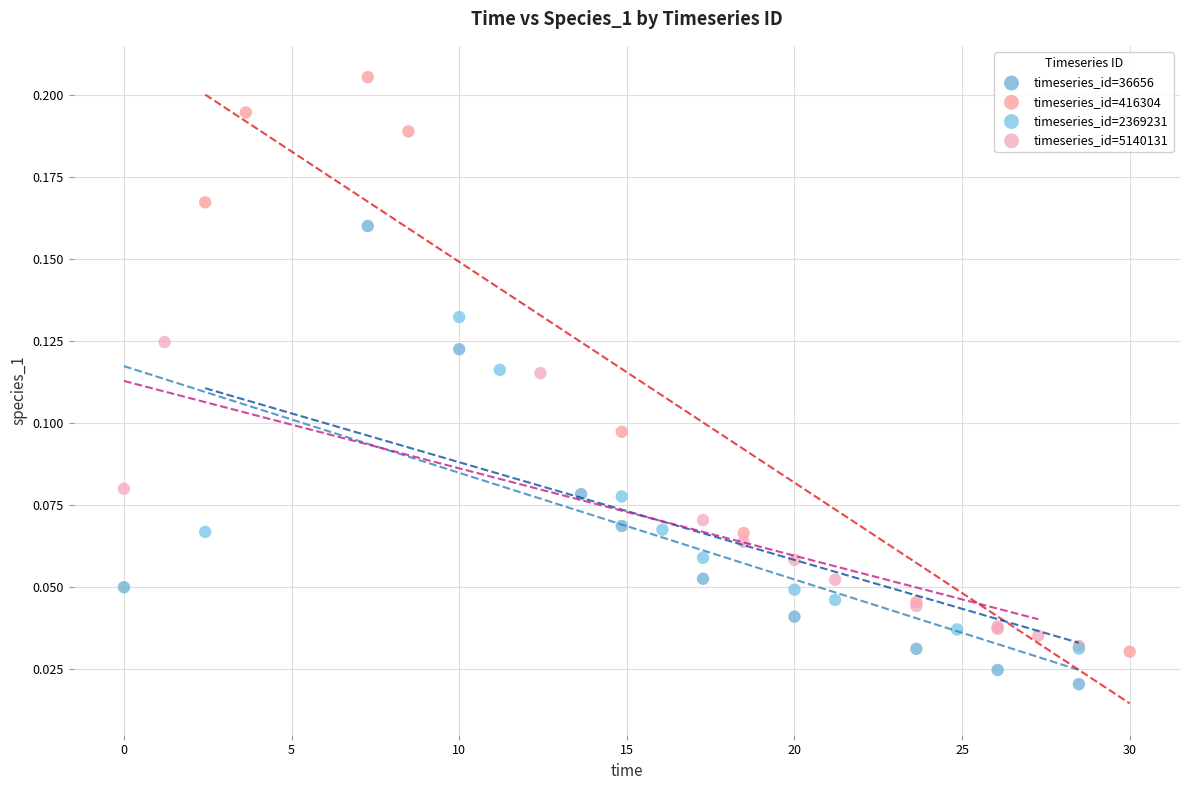

What are all the series names shown in the legend?

timeseries_id=36656, timeseries_id=416304, timeseries_id=2369231, timeseries_id=5140131